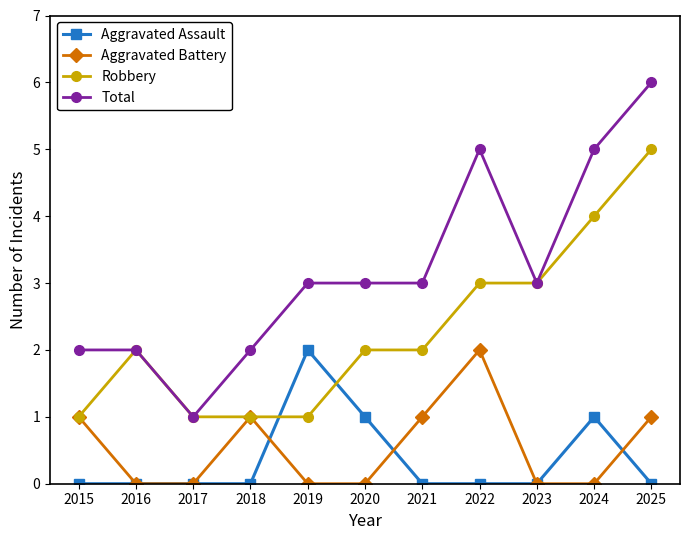

Is it true that Total equals 2 at 2015?

True